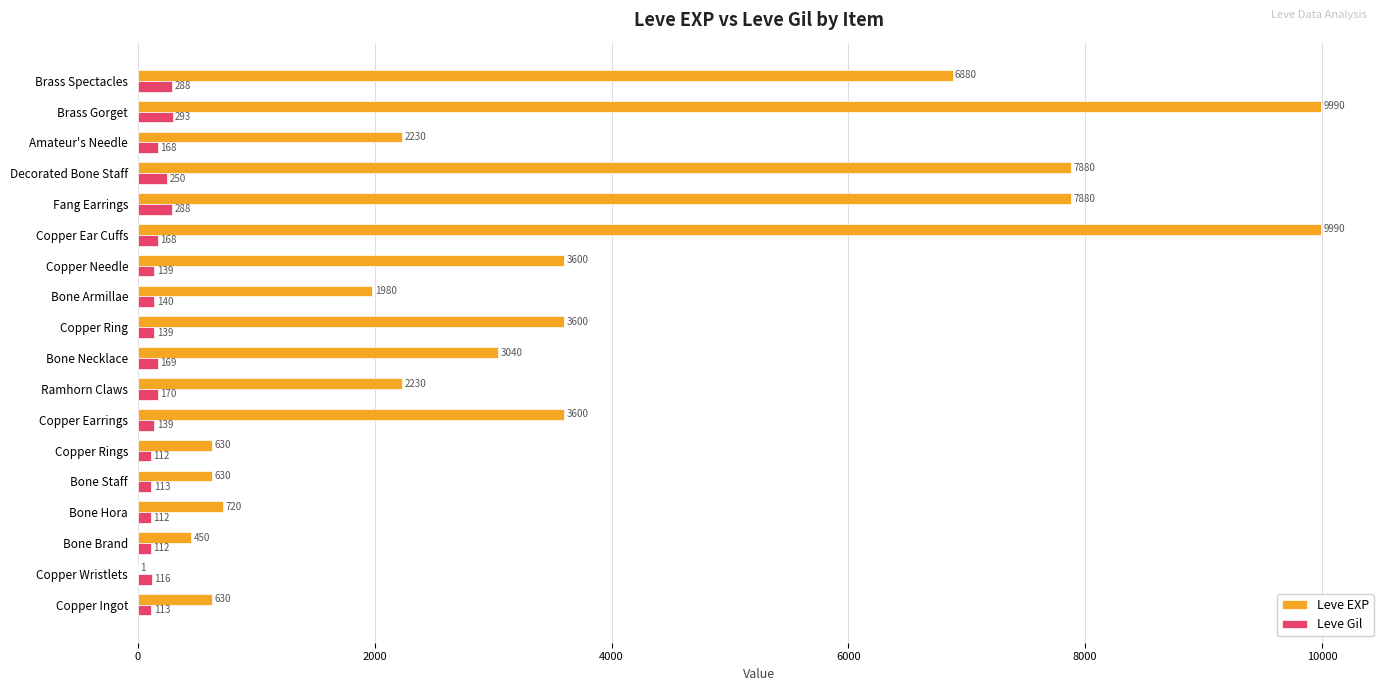

What is the highest value of the Leve EXP series?

9990